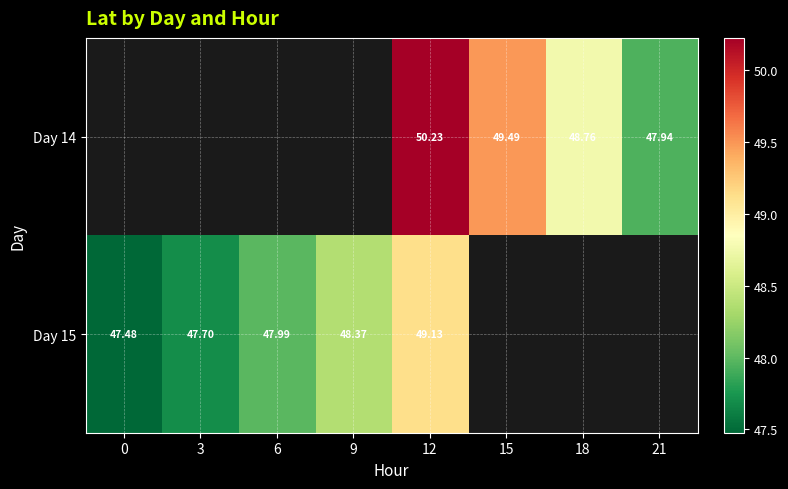

How many distinct data groups are displayed?

2